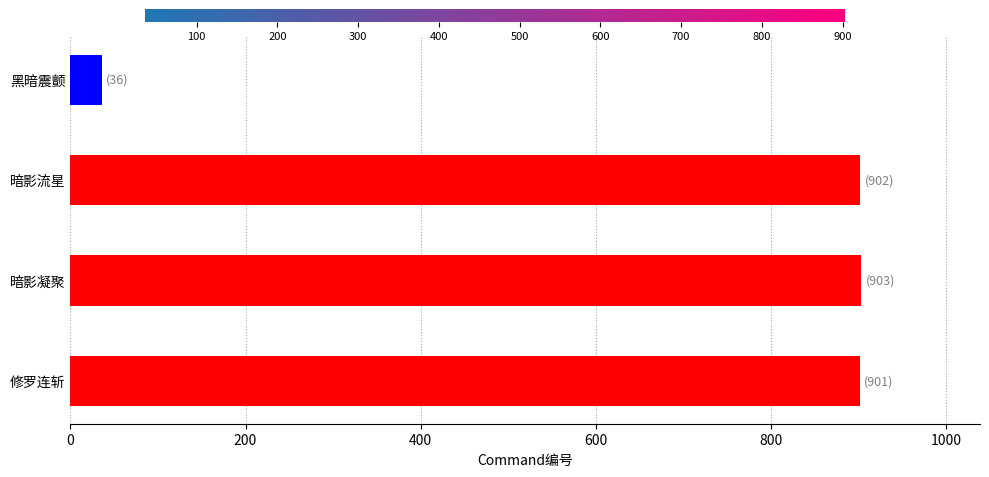

What is the sum of all values?

2742